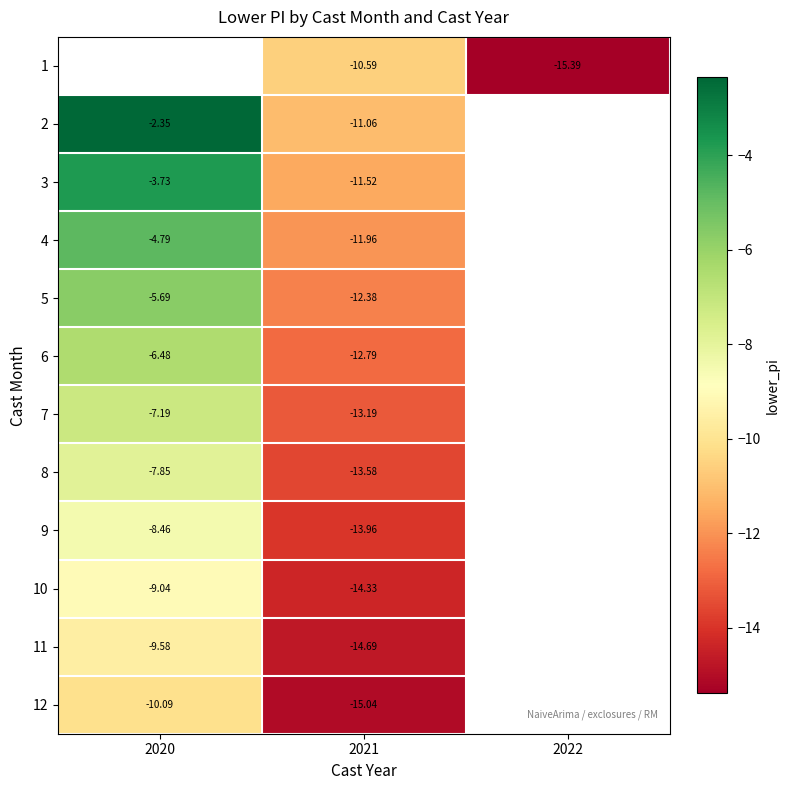

What is the lowest value of the 10 series?

-14.3